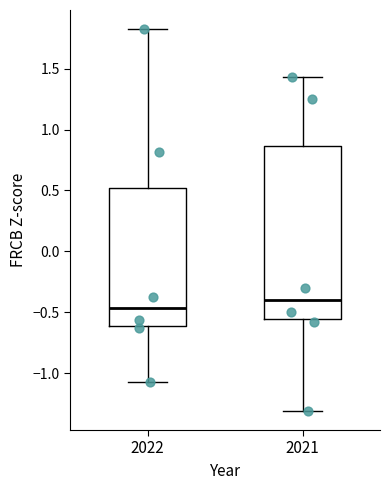

Which box is the tallest, from its lower edge to its upper edge?

2021